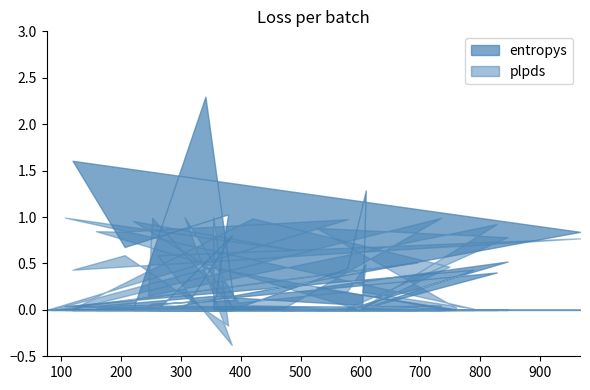

Does the chart have visible grid lines?

No